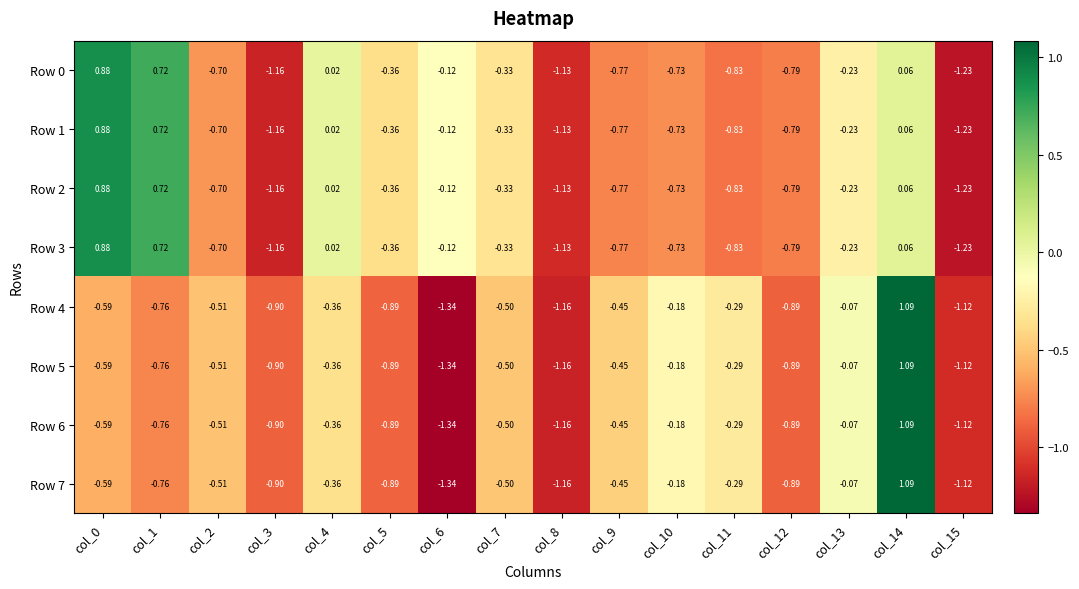

Is the value of Row 5 at col_3 greater than the value of Row 0 at col_7?

No